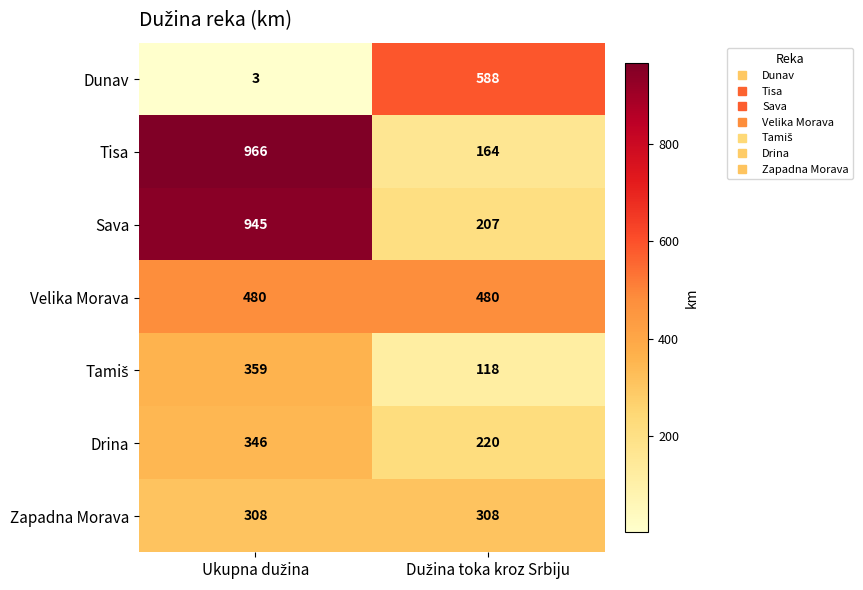

Which series has the largest range (max minus min)?

Tisa